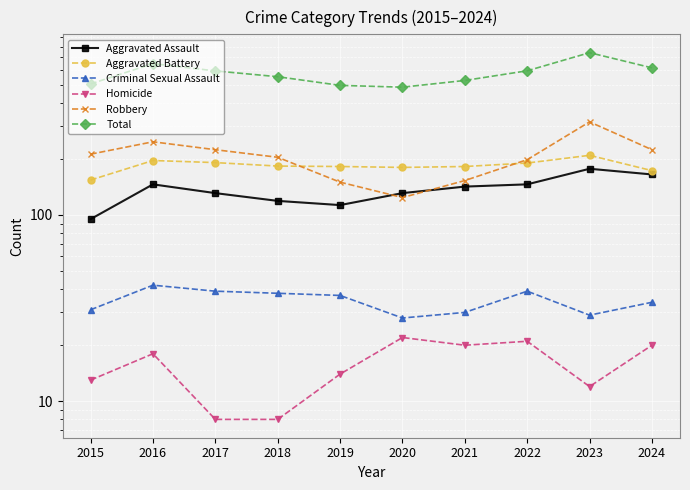

What is the difference between the Aggravated Assault values at 2022 and 2018?

27